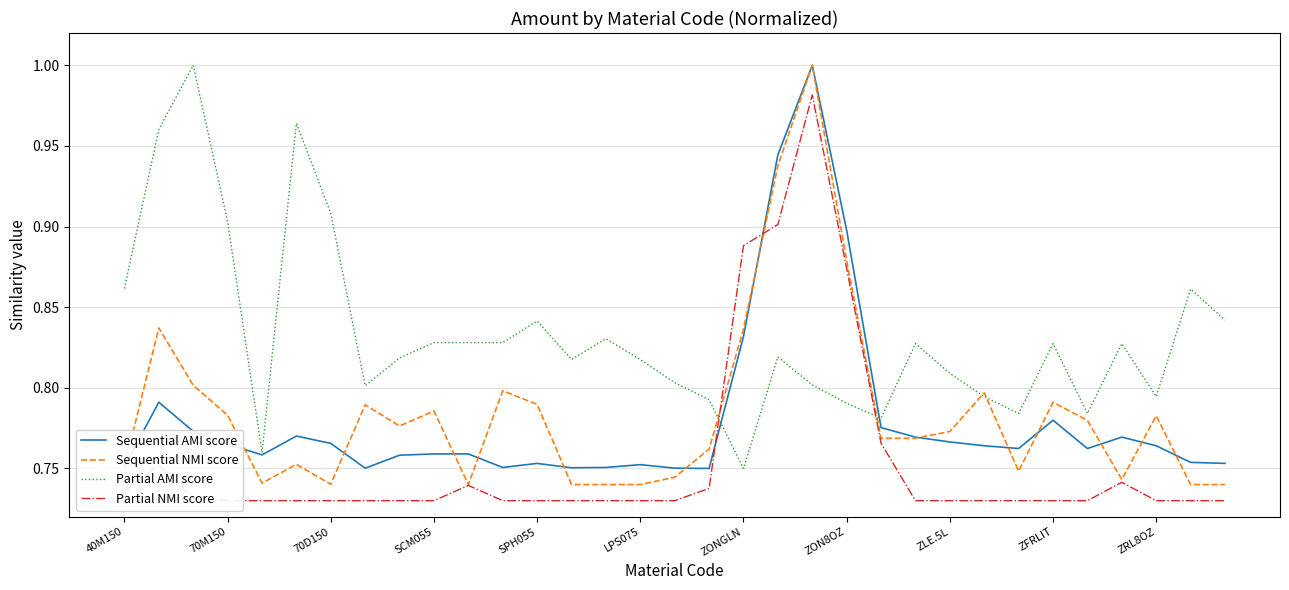

What are all the series names shown in the legend?

Sequential AMI score, Sequential NMI score, Partial AMI score, Partial NMI score